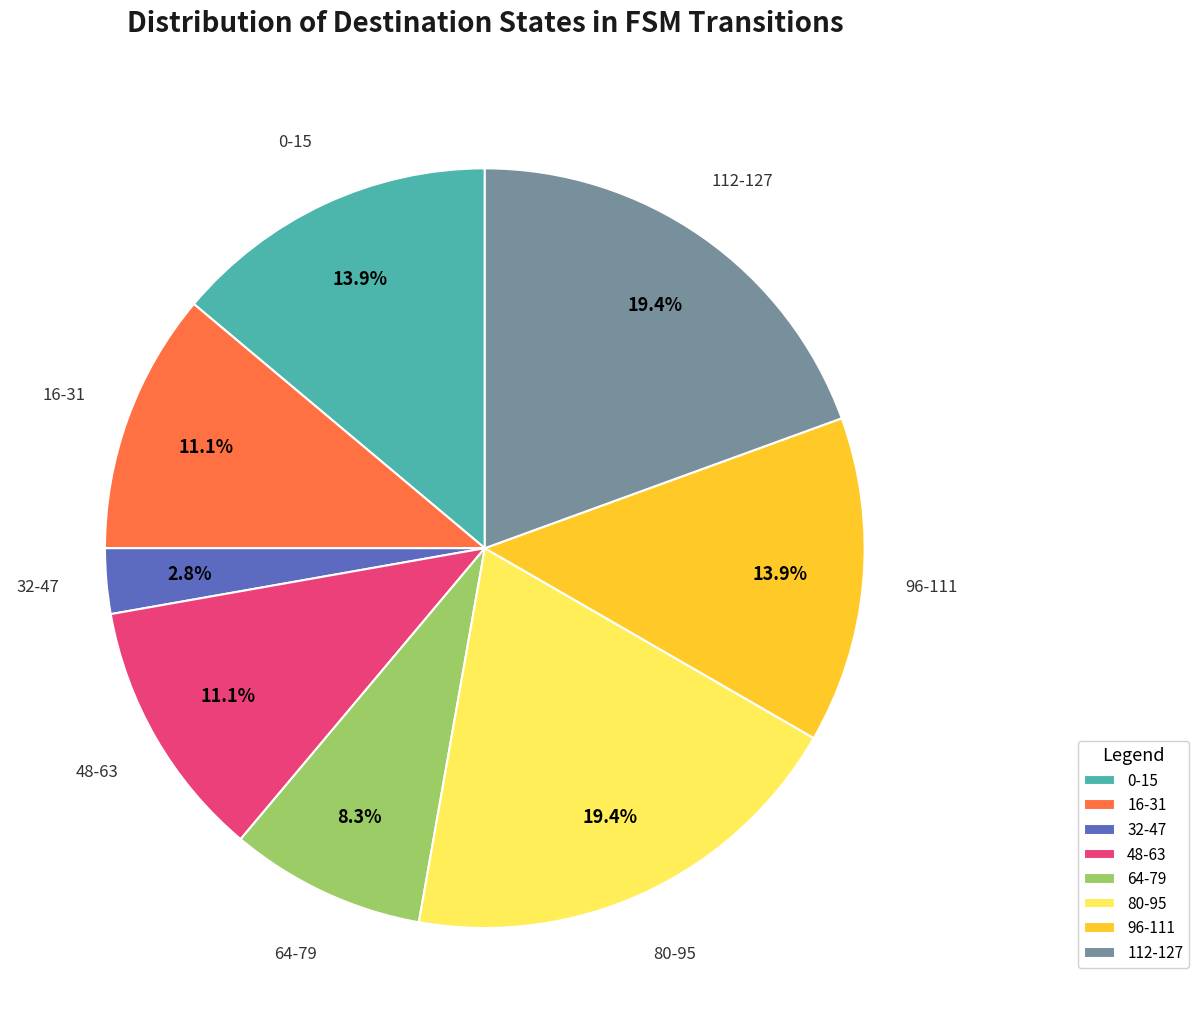

Which slice is the smallest?

32-47